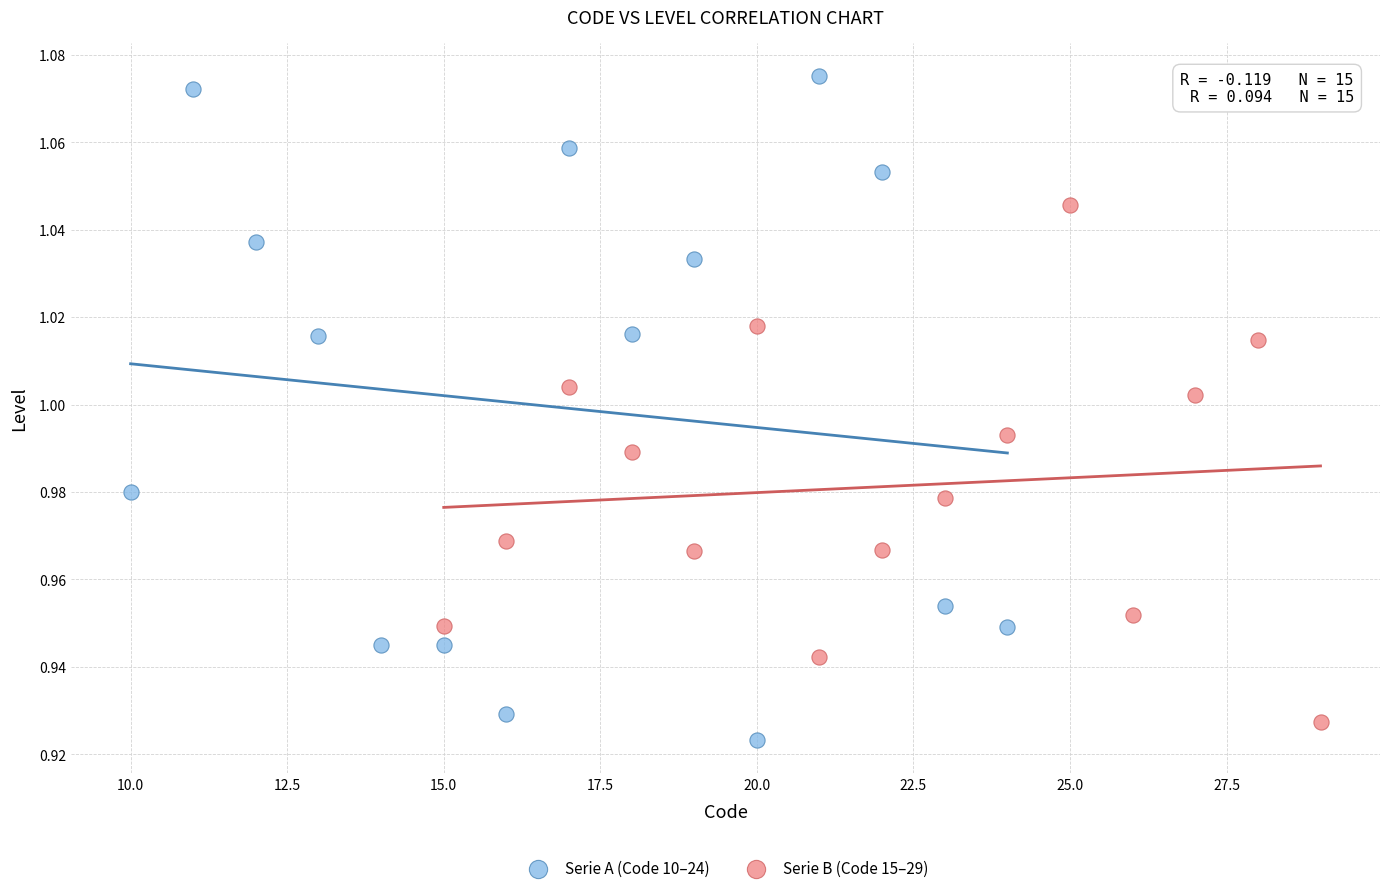

Which series contains the lowest Y value?

Serie A (Code 10–24)